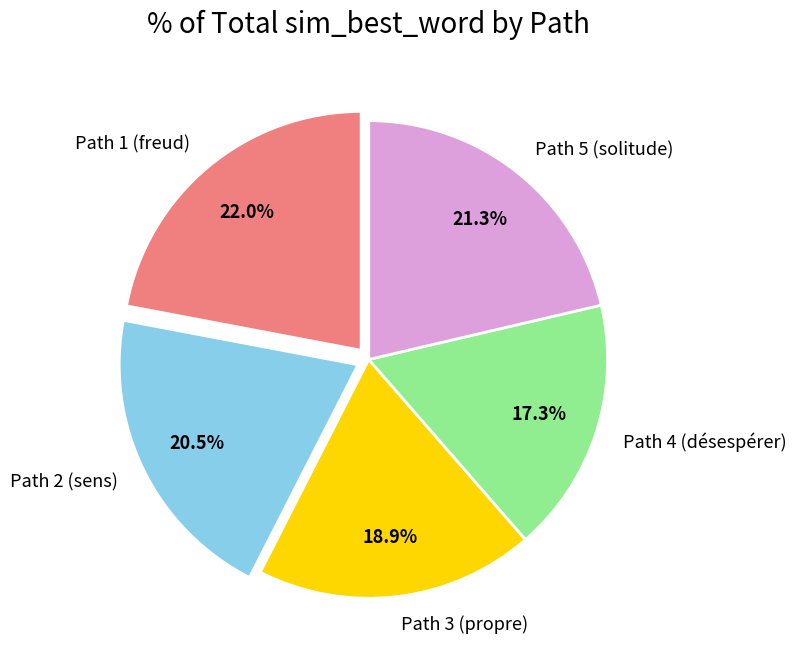

Combined, what portion of the pie is Path 4 (désespérer) and Path 3 (propre)?

36.2%